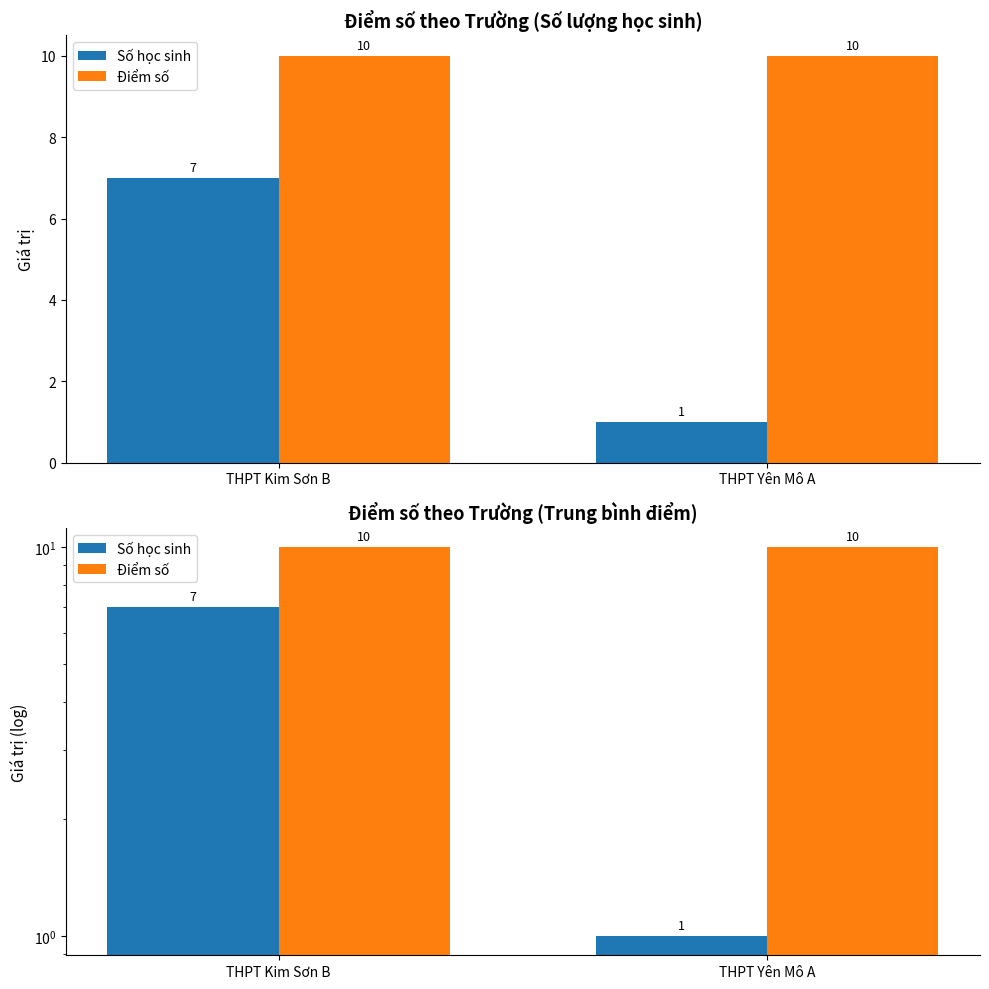

Is it true that Số học sinh equals 7 at THPT Kim Sơn B?

True